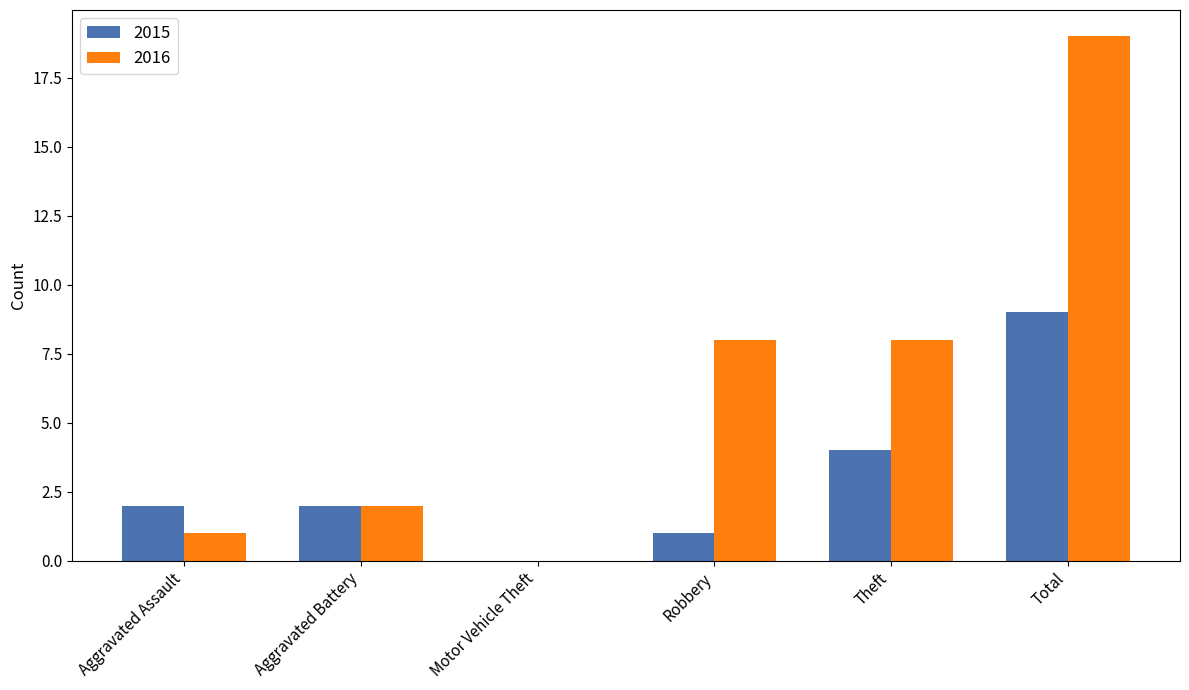

Are the bars horizontal?

No